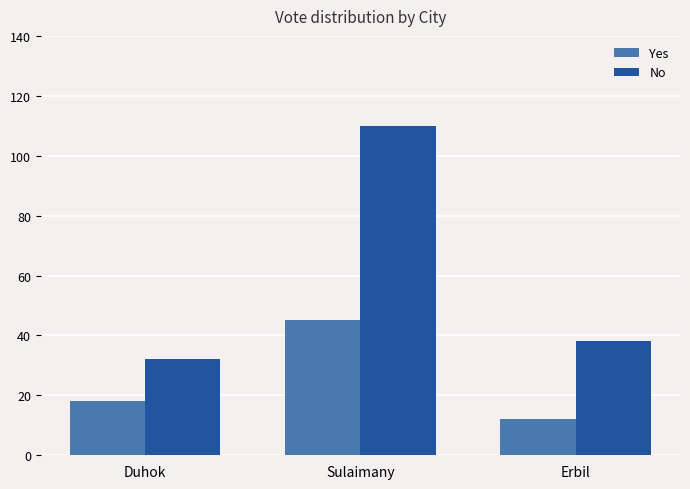

How many groups of bars are there?

3